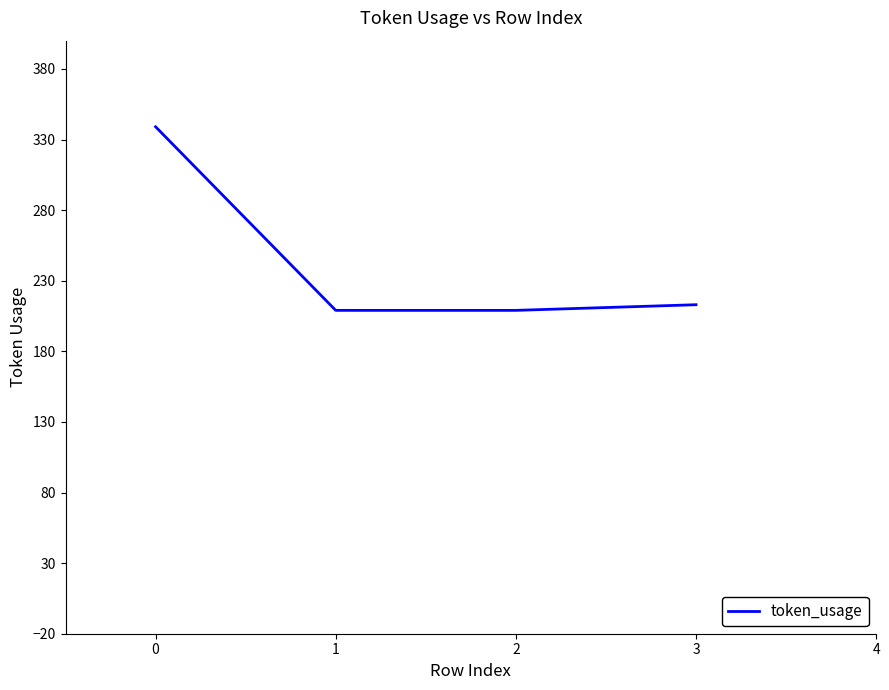

The value at 0 is 339. True or false?

True